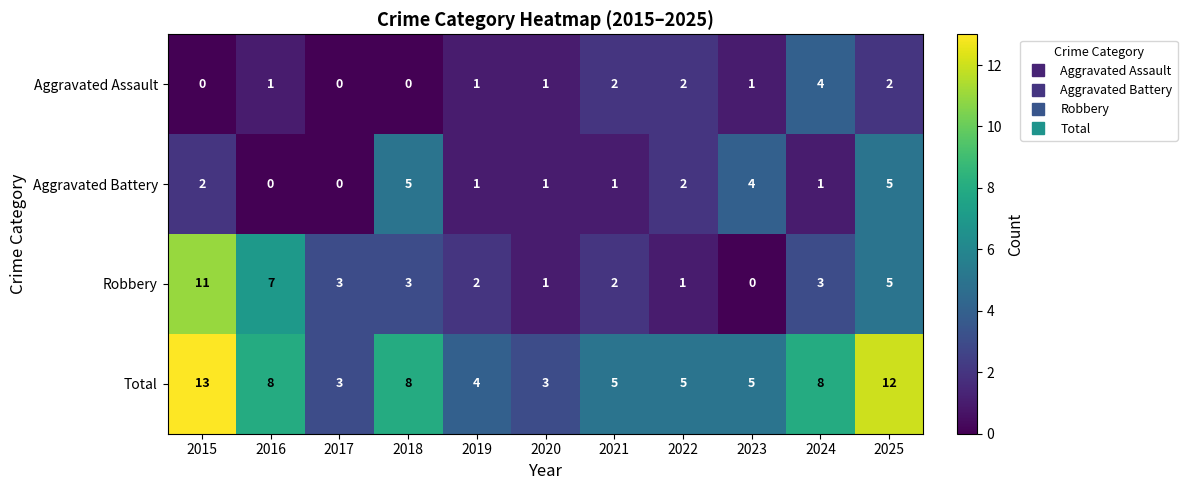

At which label does Total first exceed 5?

2015